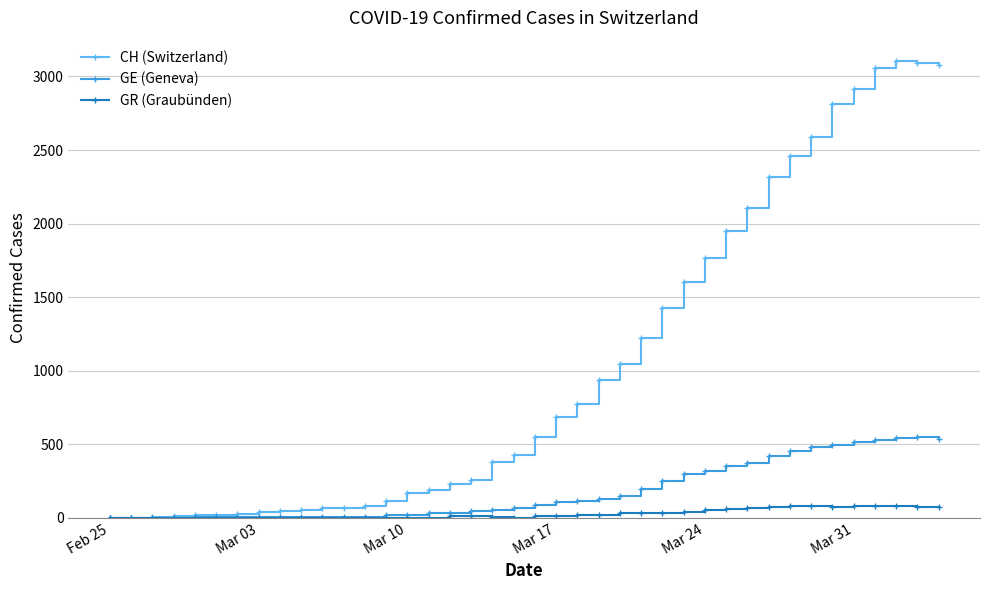

What is the difference between the maximum and second lowest values in the GR (Graubünden) series?

82